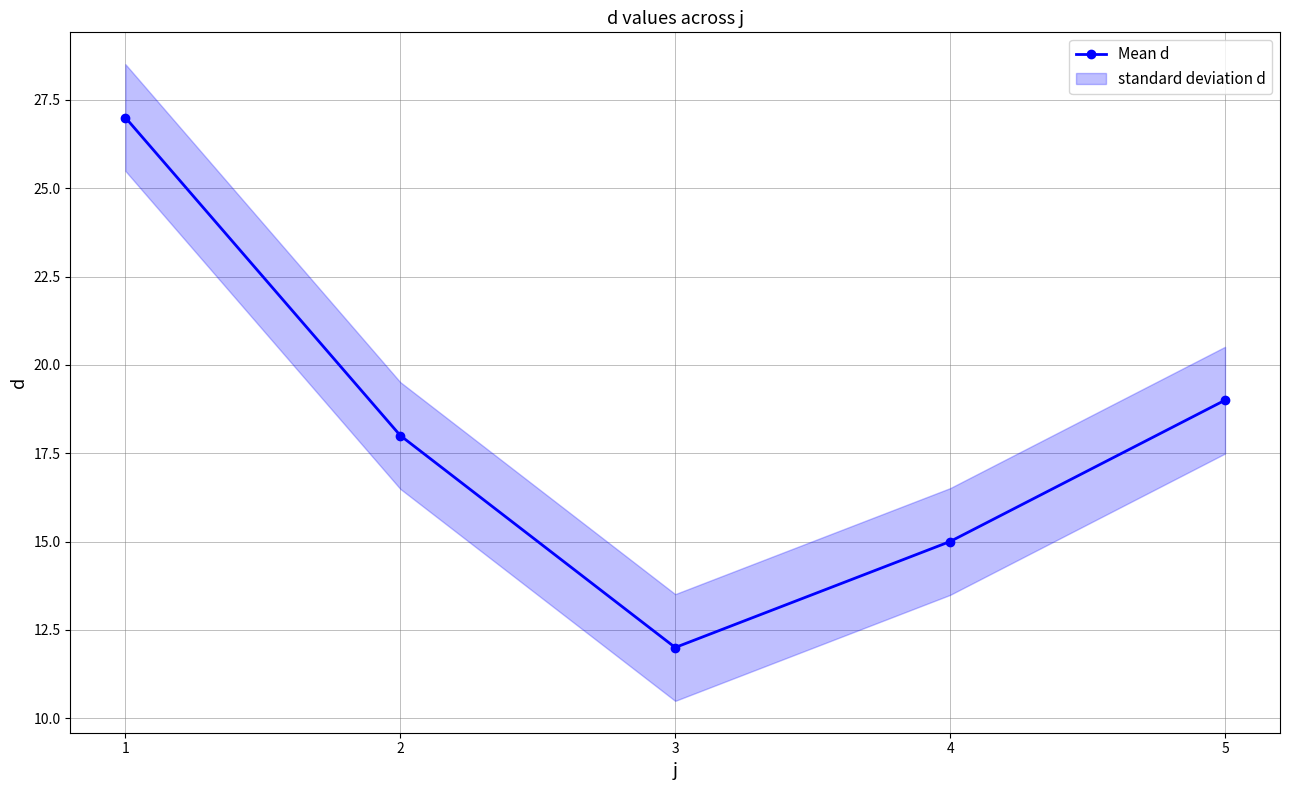

What is the change in value from 2 to 4?

-3